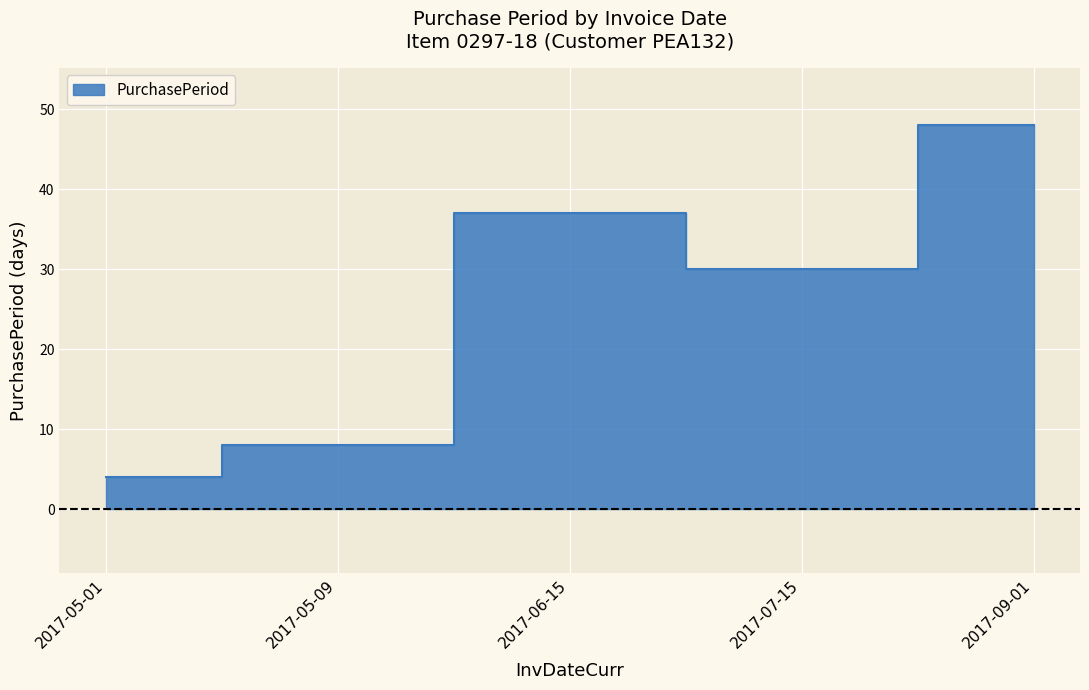

At which category does the data reach its first local valley?

2017-07-15